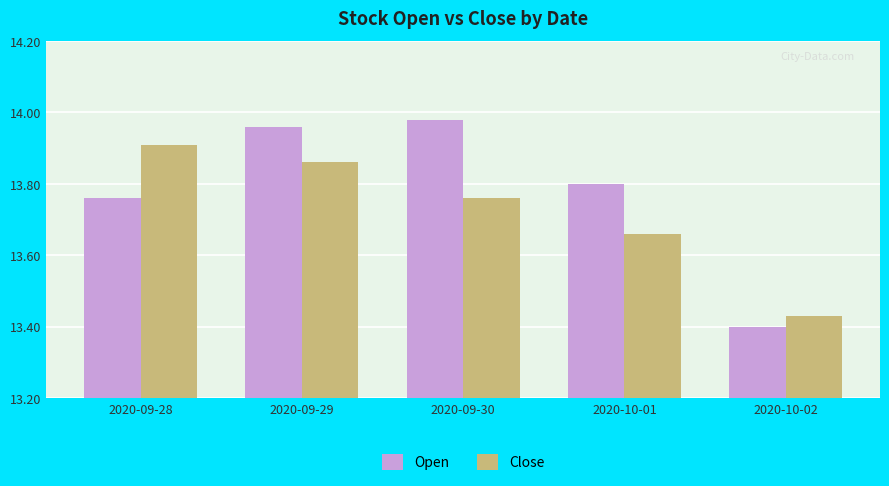

At how many categories does at least one series exceed 13?

5